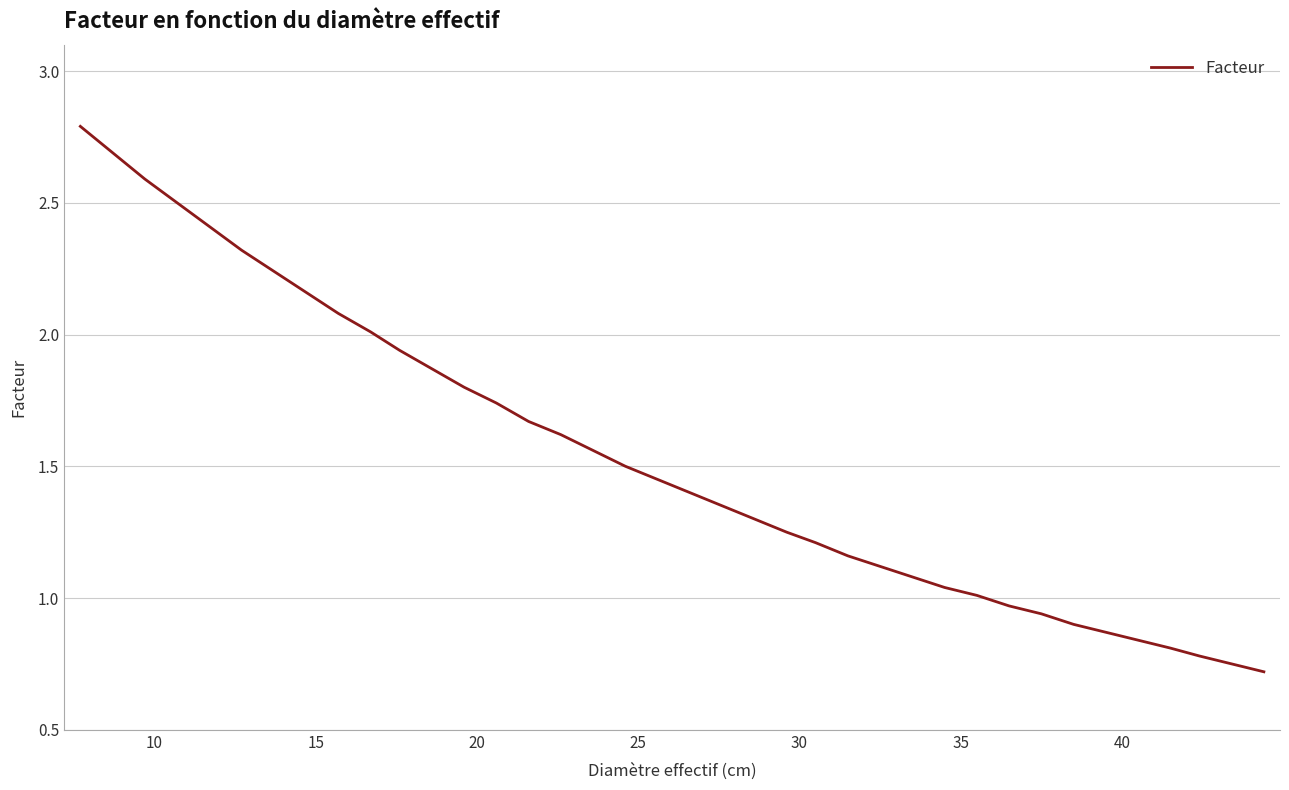

What is the greatest value displayed?

2.8